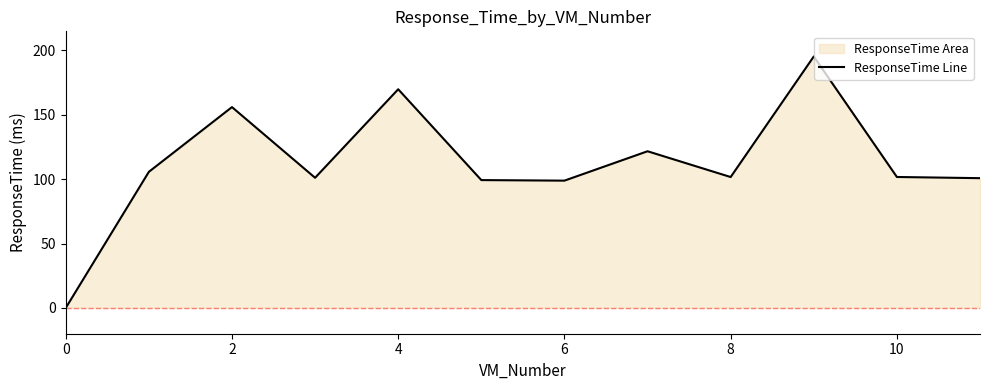

How many points are higher than both their immediate neighbors (excluding endpoints)?

4